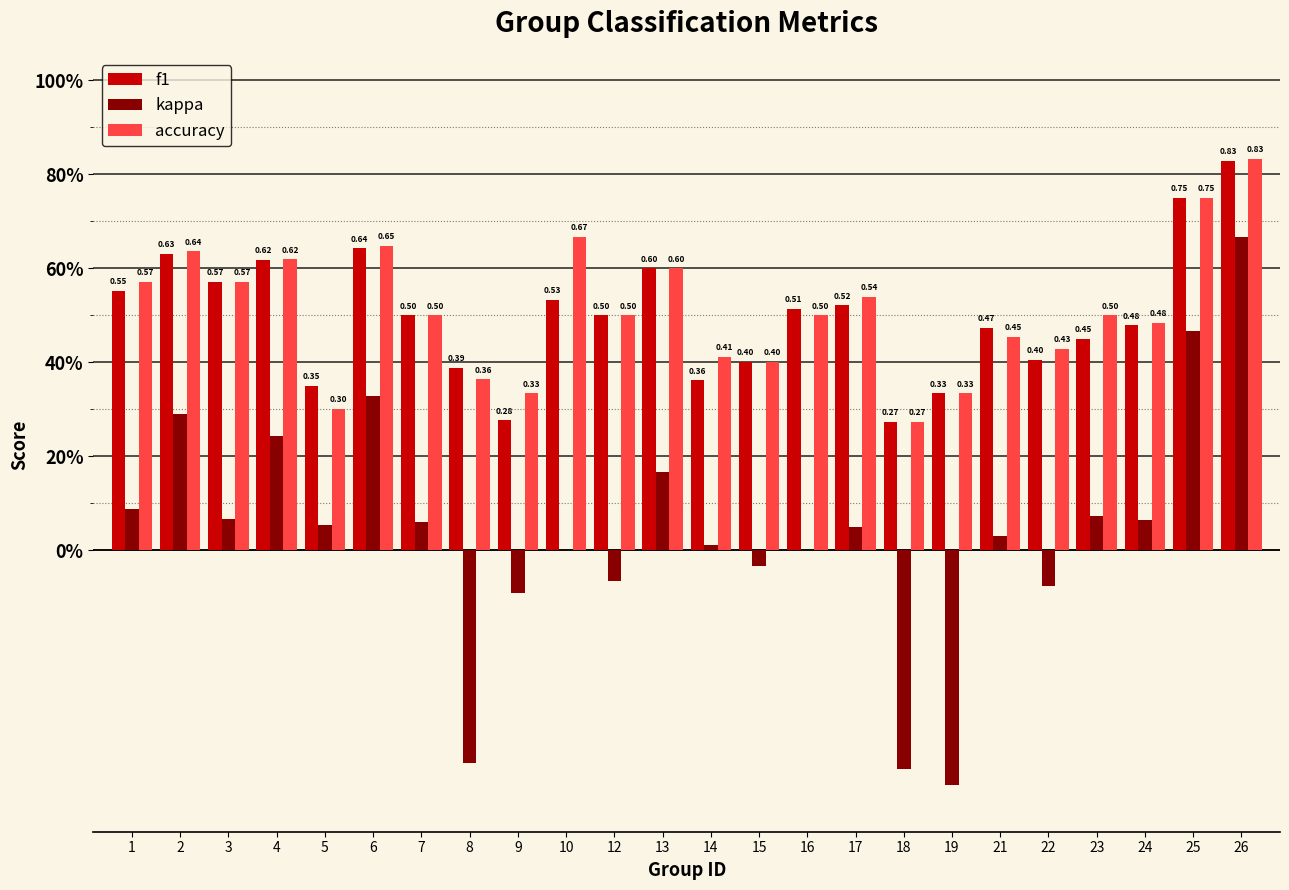

Rank the series by their maximum value, from lowest to highest.

kappa, f1, accuracy